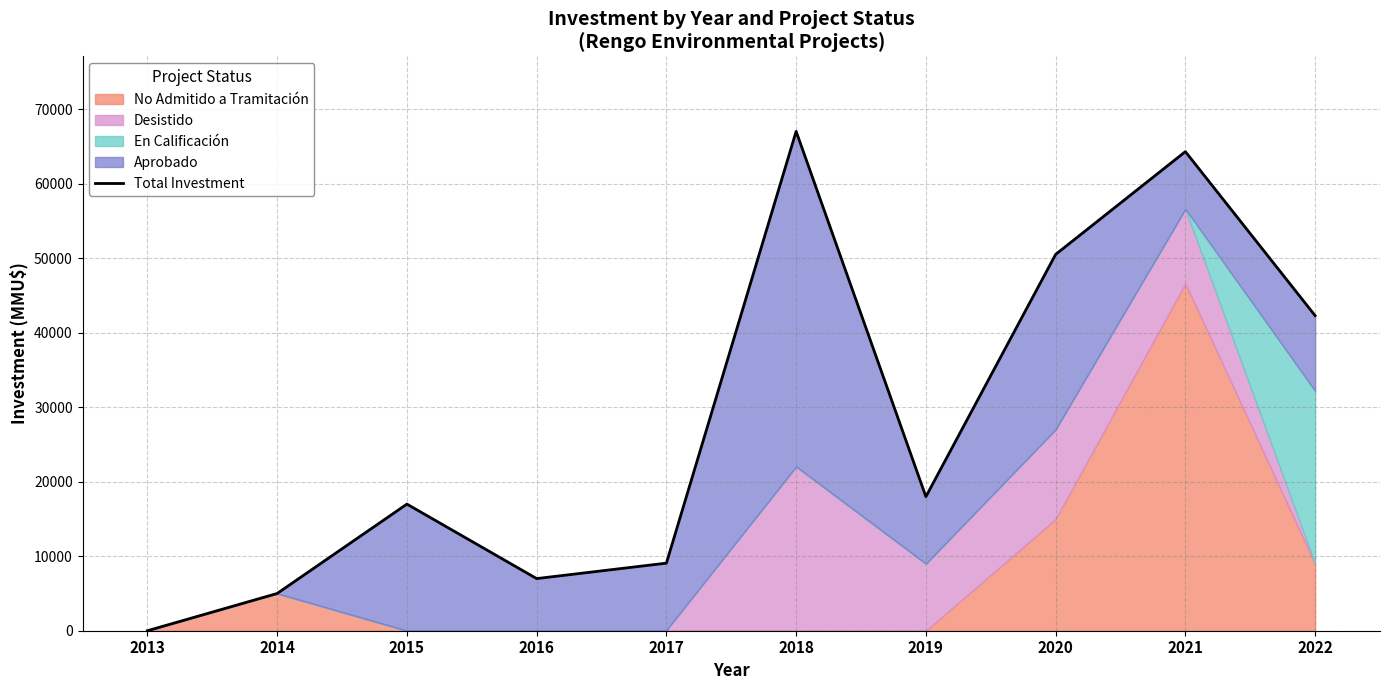

Which category has the highest value across all series?

2018